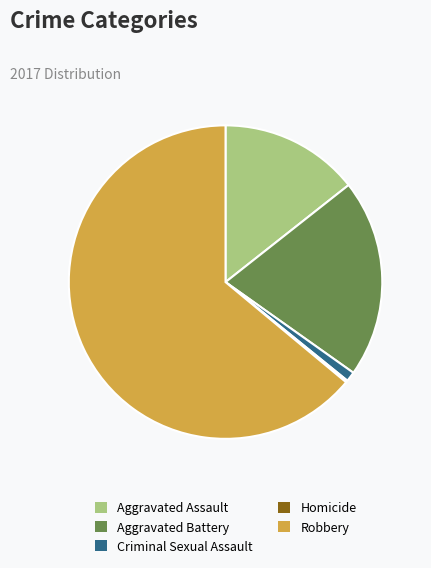

Is it true that Aggravated Assault is 6% of the pie?

False